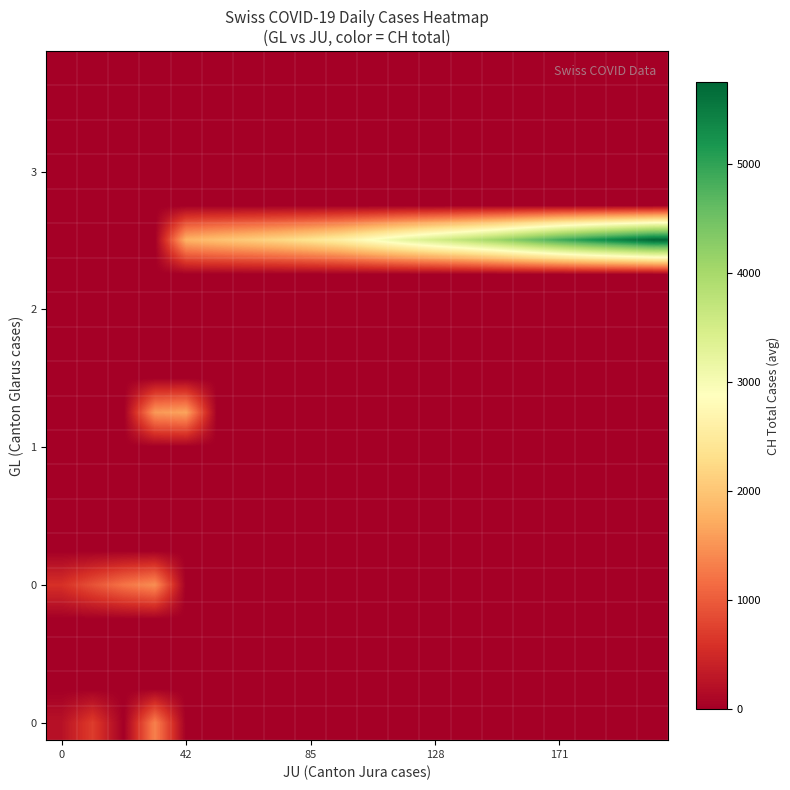

How many categories are shown in the chart?

20